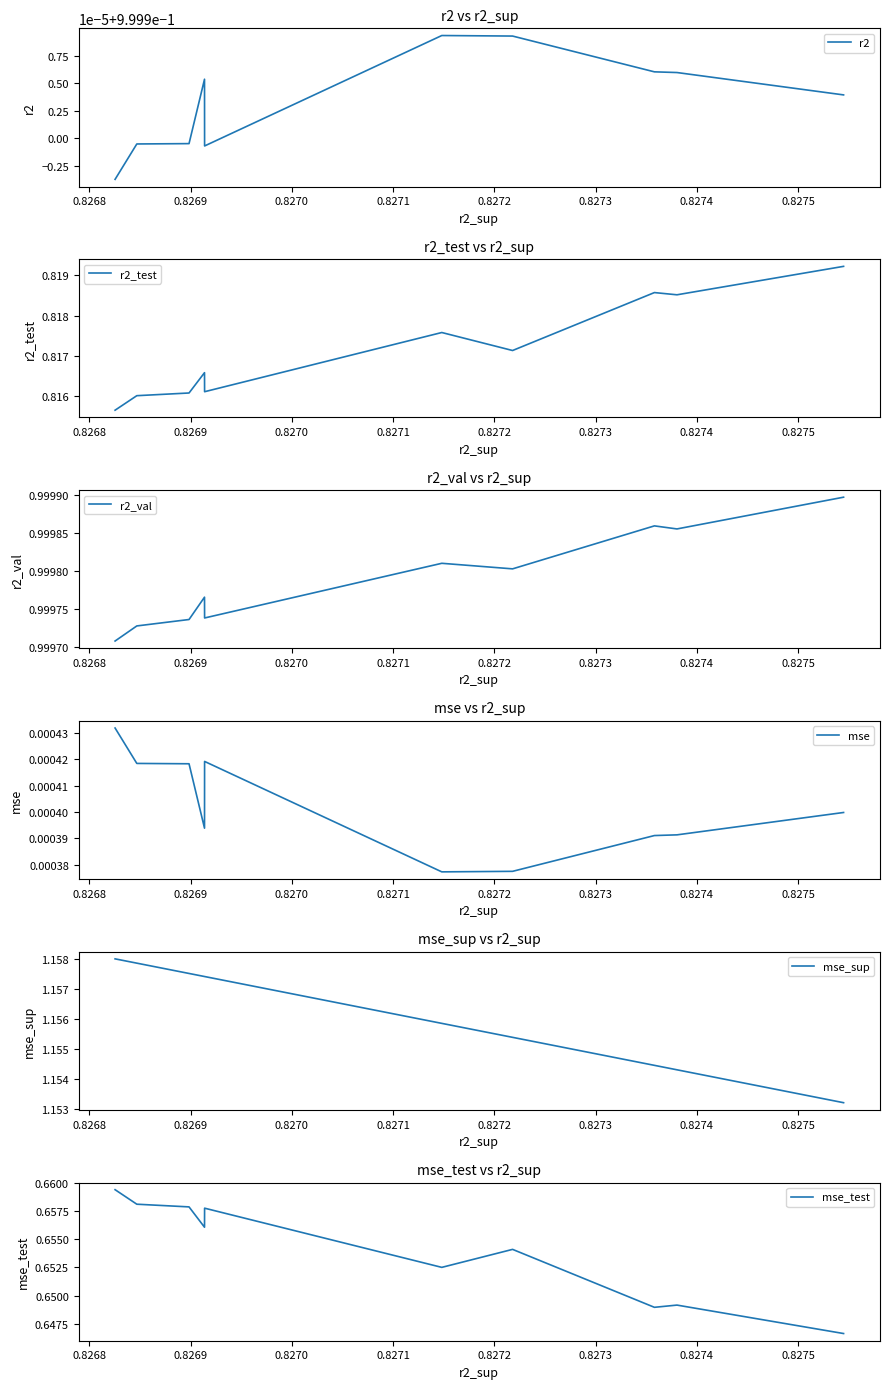

Does the chart have visible grid lines?

No